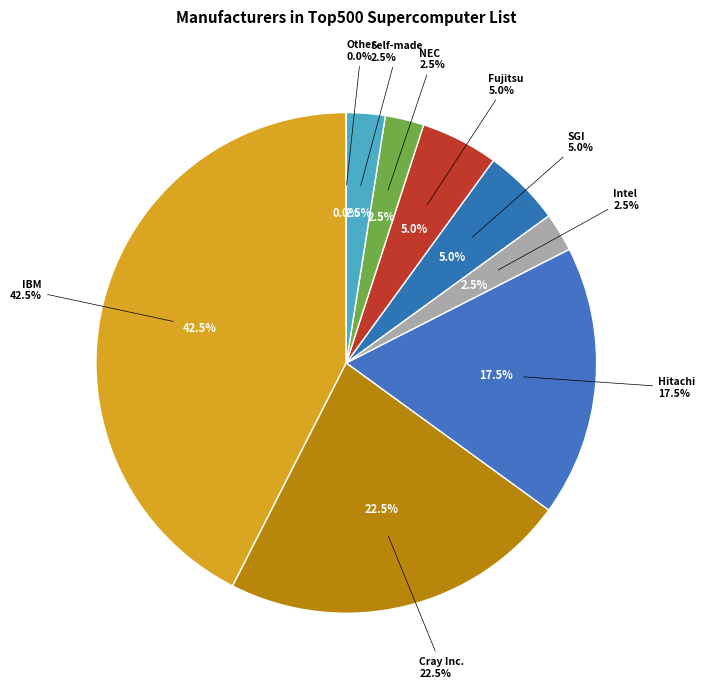

What is the ratio of the value at SGI to the value at Cray Inc.?

0.2